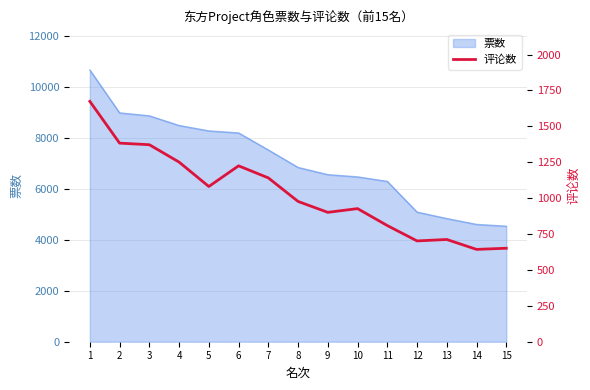

Reading right to left, extract all data points from this chart.

15=651	14=643	13=712	12=702	11=809	10=927	9=901	8=977	7=1141	6=1225	5=1081	4=1251	3=1372	2=1383	1=1674